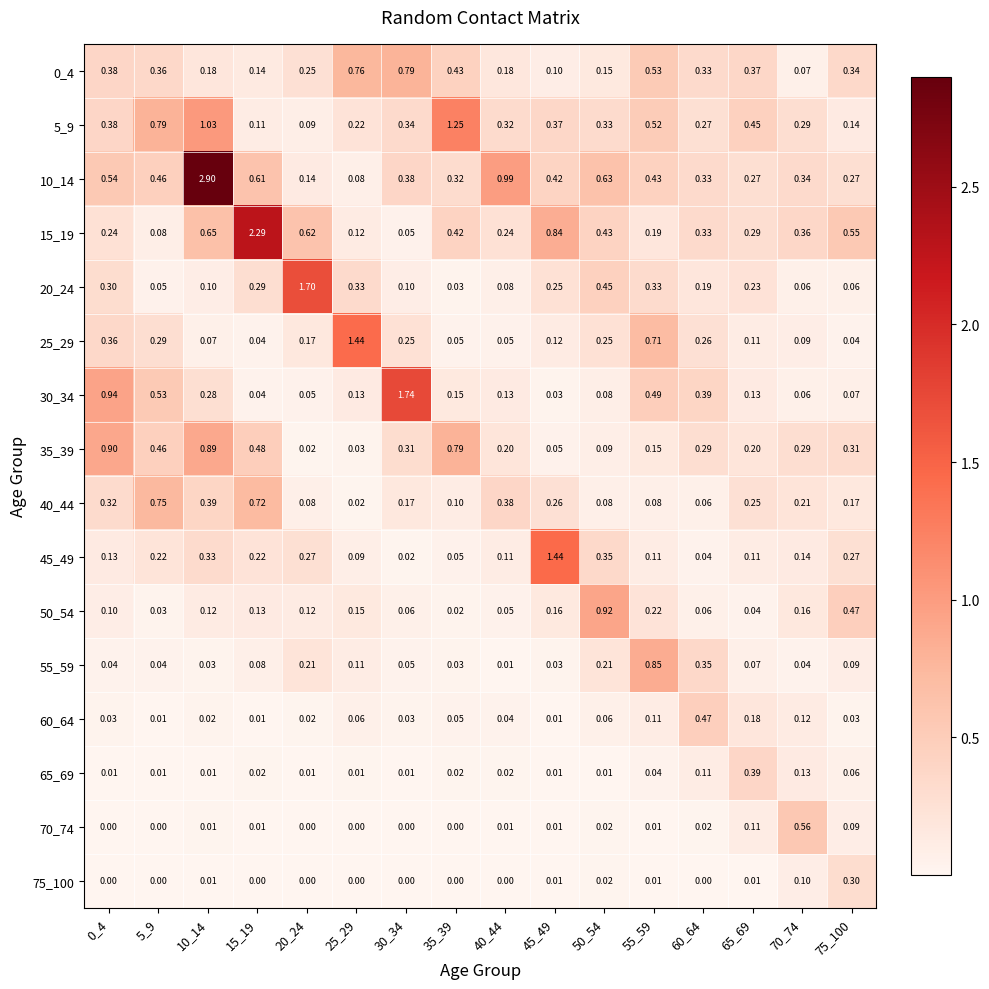

Is the value of 10_14 at 40_44 greater than the value of 75_100 at 0_4?

Yes